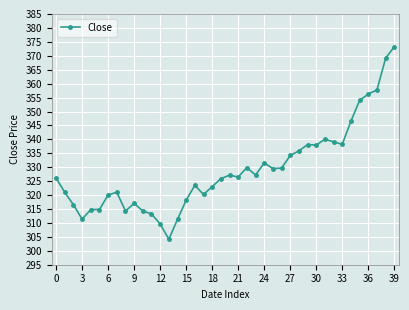

True or false: the data has more than 1 interior local peaks.

True